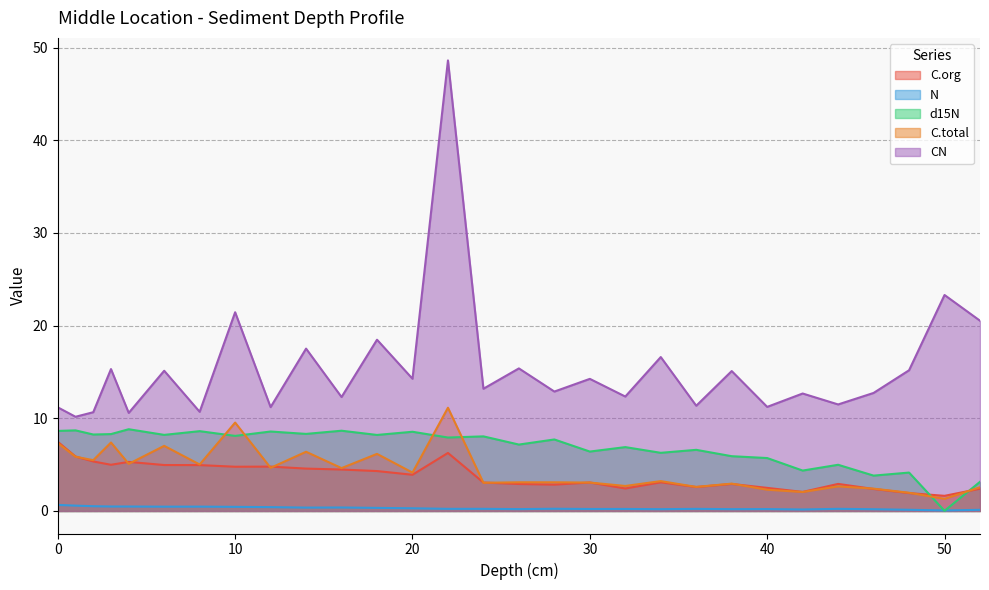

Between which two adjacent categories do d15N and N first intersect?

48 and 50